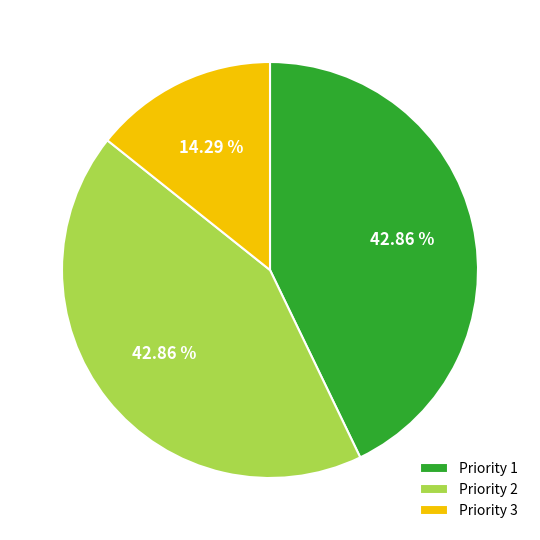

Between Priority 3 and Priority 1, which is larger?

Priority 1